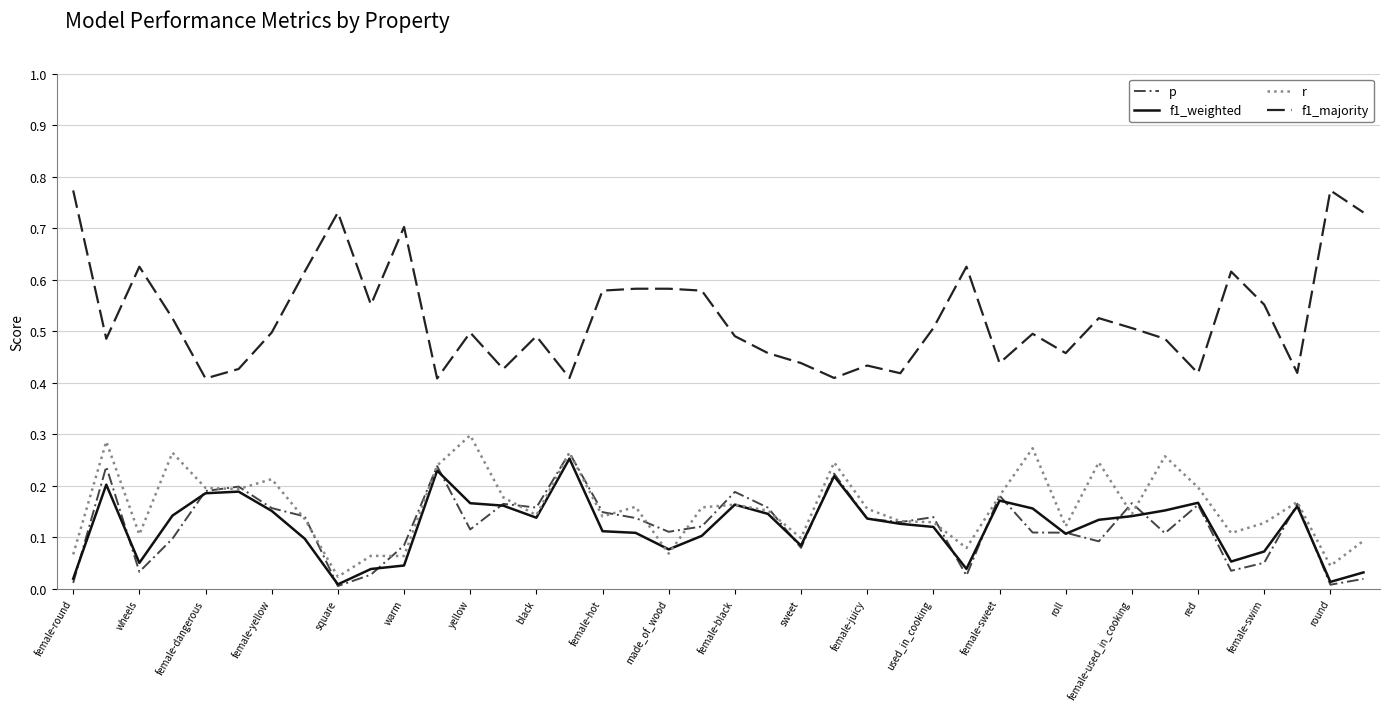

Which series has the largest range (max minus min)?

f1_majority